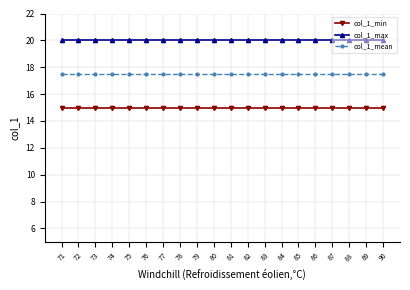

The value of col_1_mean at 75 is 3.7. True or false?

False